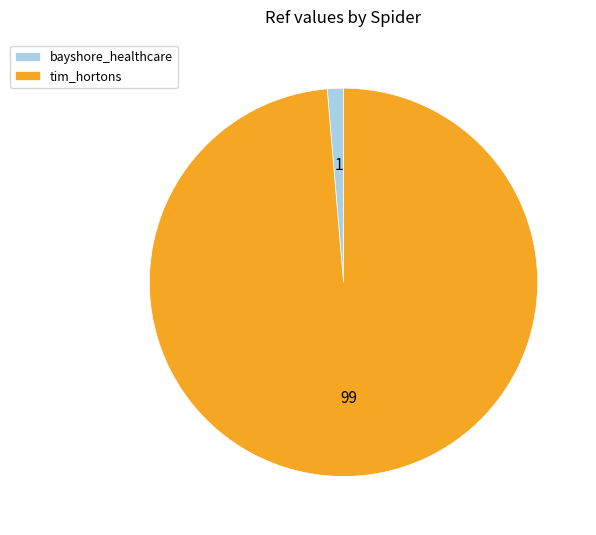

Is there any slice that represents more than half of the pie?

Yes